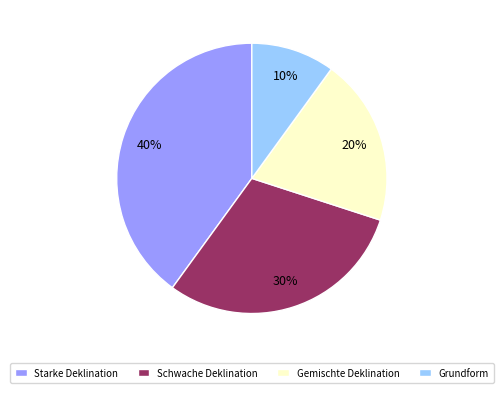

Between Gemischte Deklination and Schwache Deklination, which is larger?

Schwache Deklination